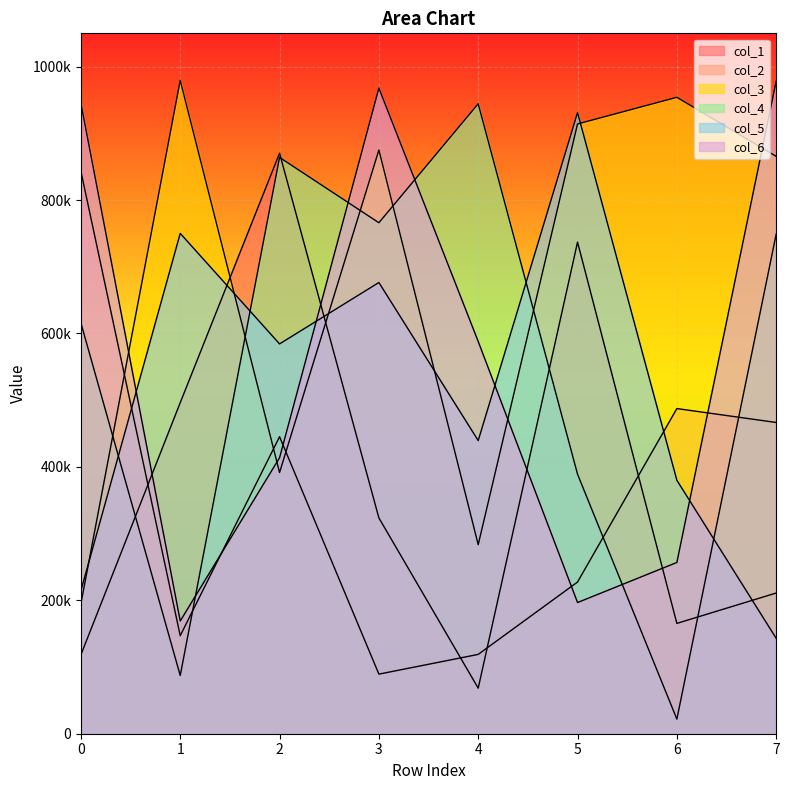

The col_2 series shows 445280 at 2. True or false?

True